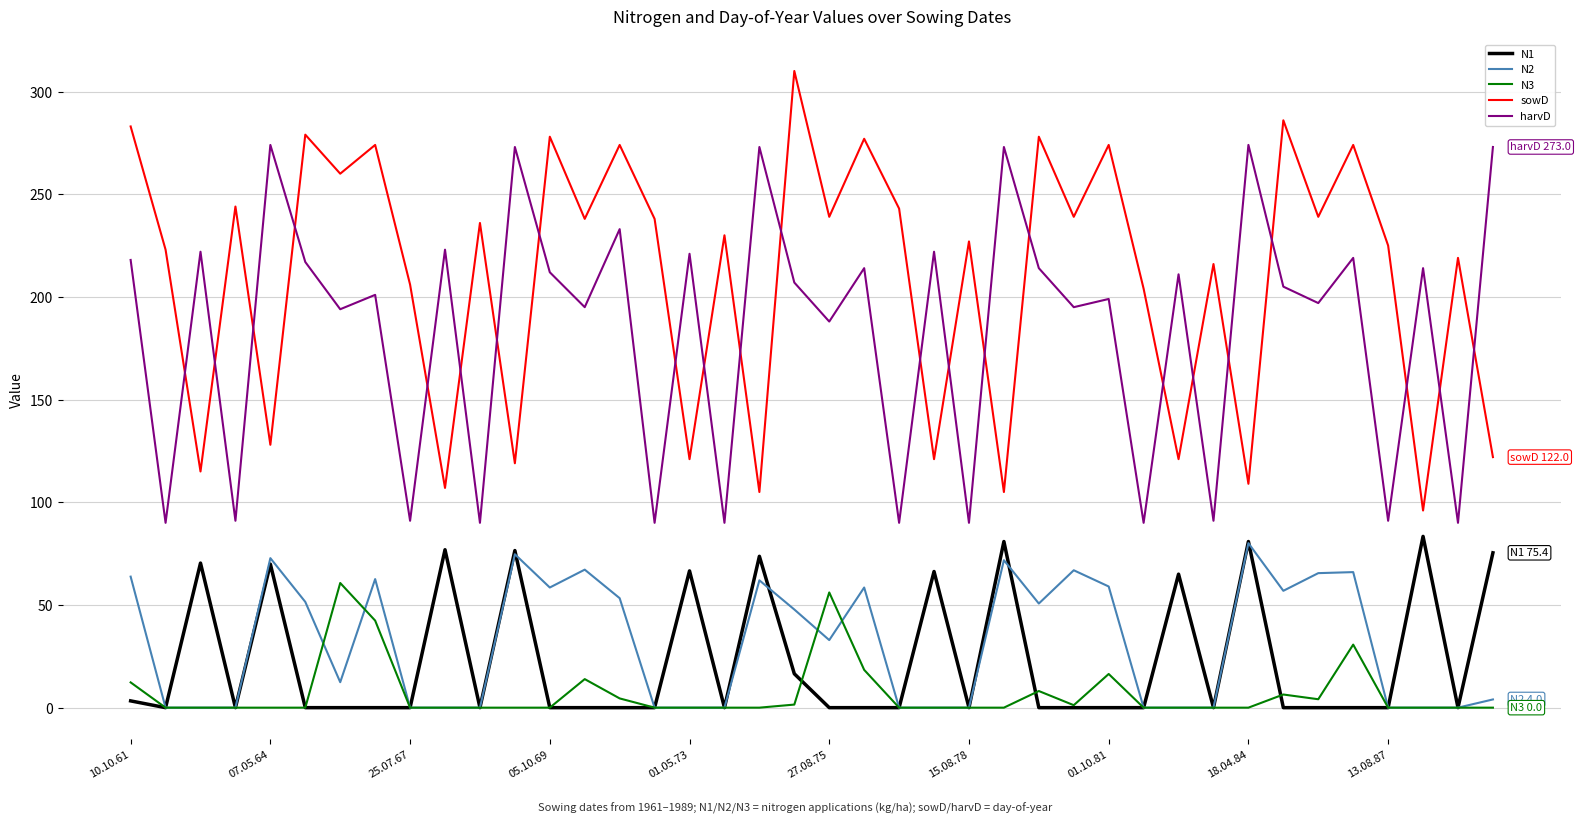

What are all the series names shown in the legend?

N1, N2, N3, sowD, harvD